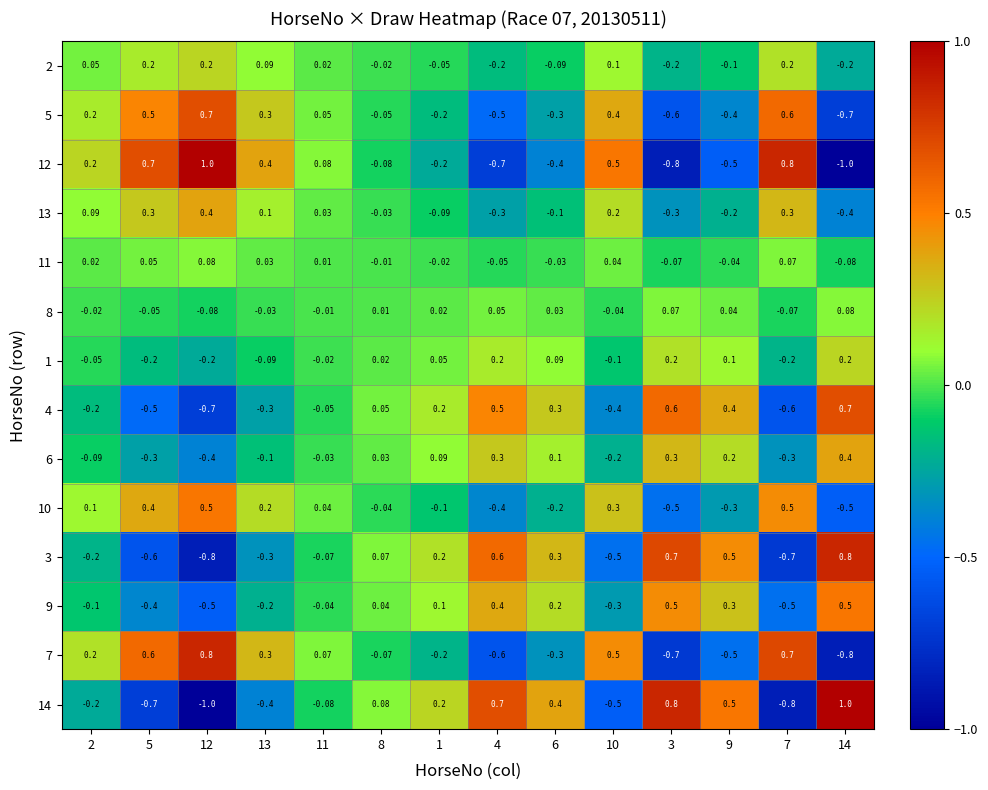

Is the value of 10 at 11 greater than the value of 4 at 11?

Yes